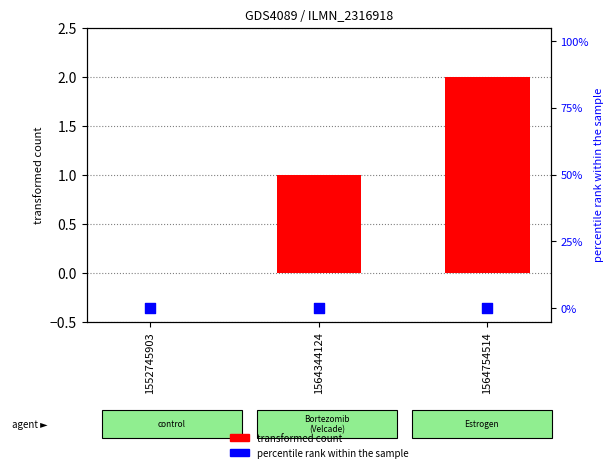

At which category is the sum across all series the highest?

1564754514